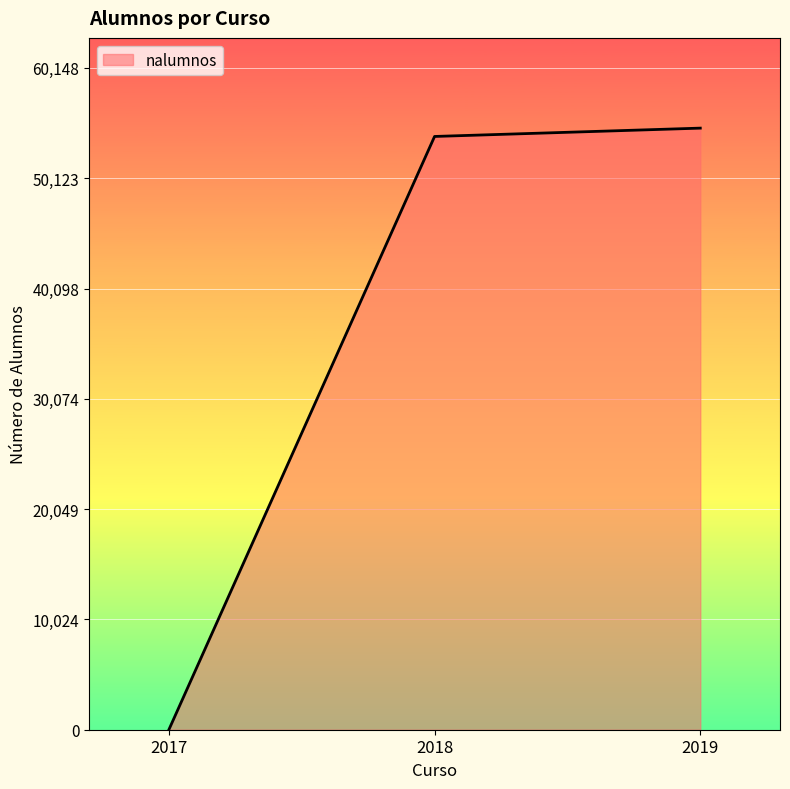

Reading right to left, transcribe all the data shown in this chart.

54680	53923	0